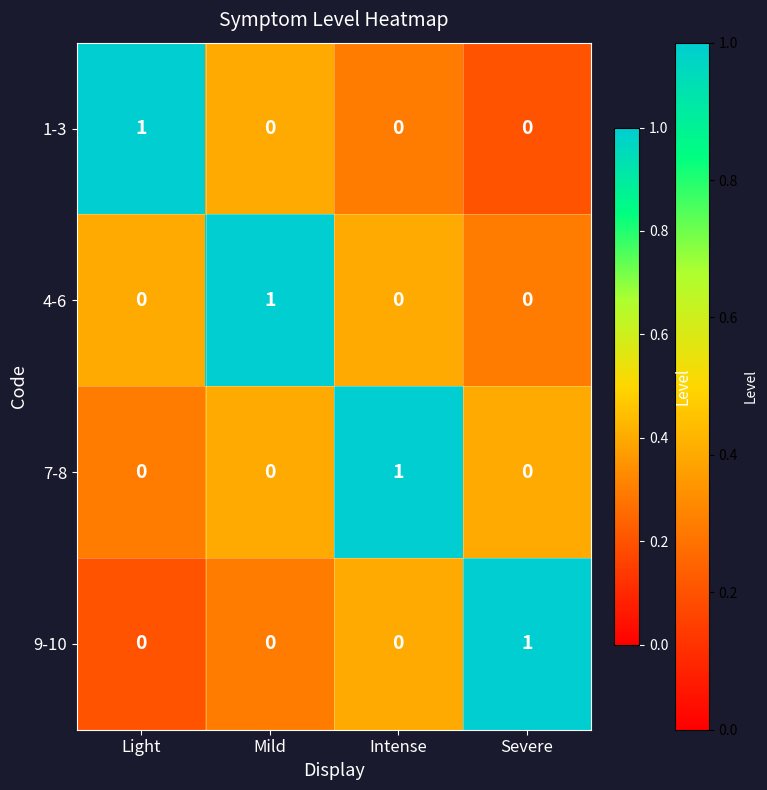

What is the total value across all series at Intense?

1